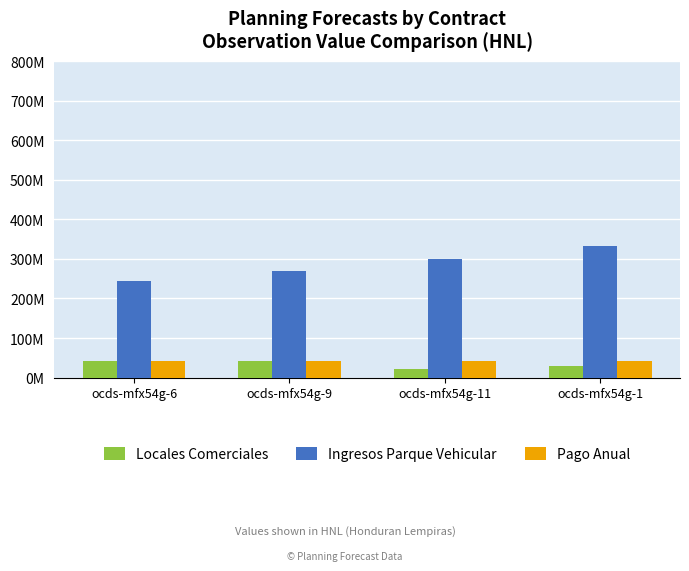

Is the value of Locales Comerciales at ocds-mfx54g-1 greater than the value of Pago Anual at ocds-mfx54g-6?

No